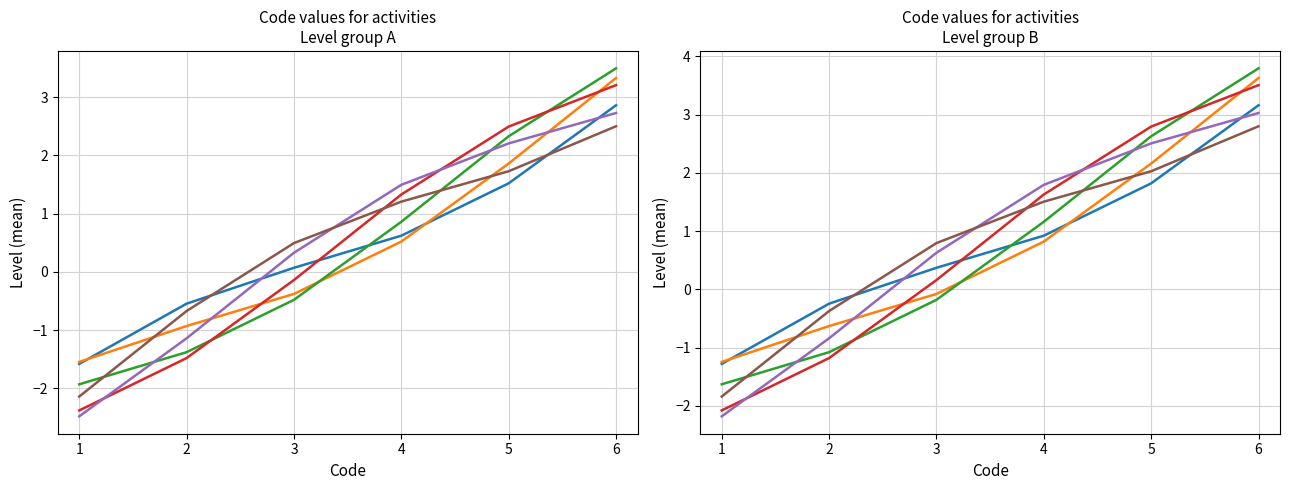

Where does the Activites sportives series first go above 0?

4